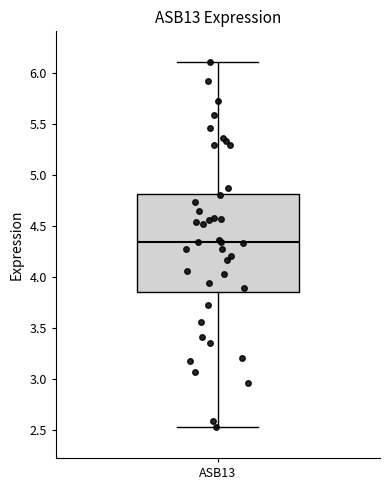

Where does the upper whisker of the box for ASB13 end on the y-axis? The values are not printed on the chart, so give them approximately, as read against the axis.

6.10